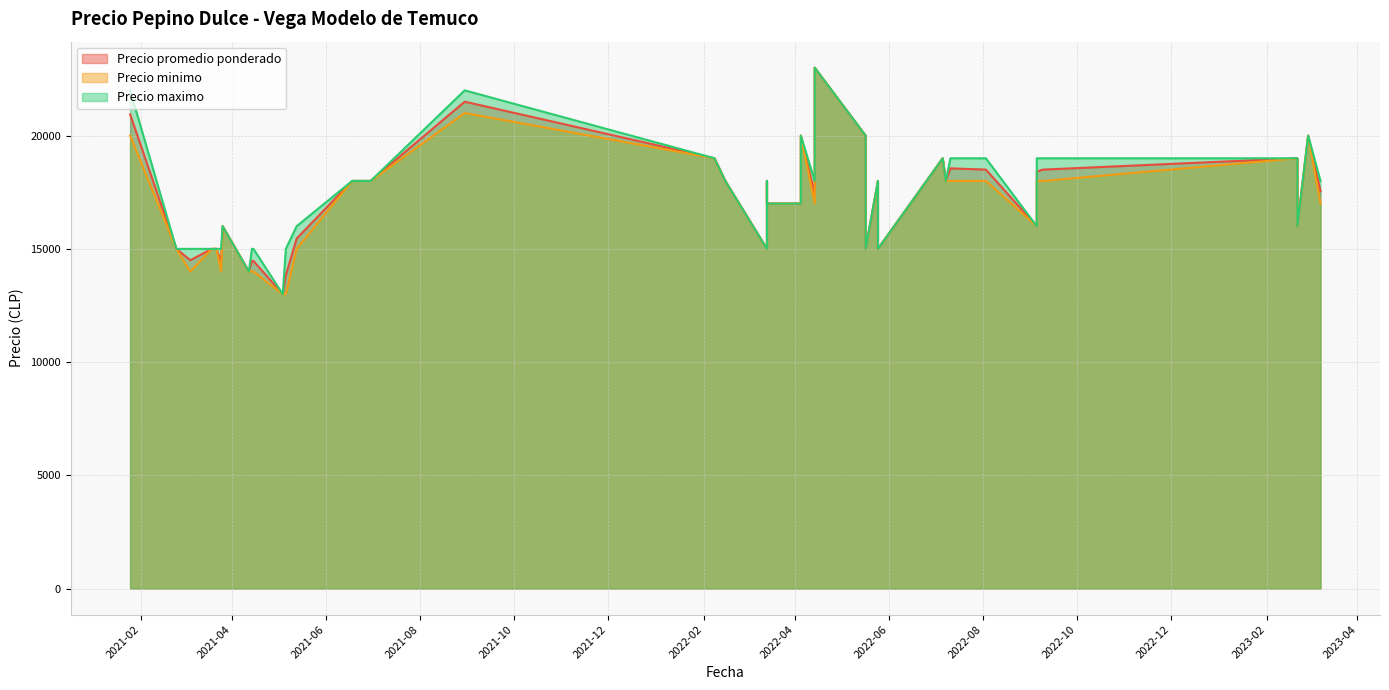

At how many categories does at least one series exceed 17136?

21